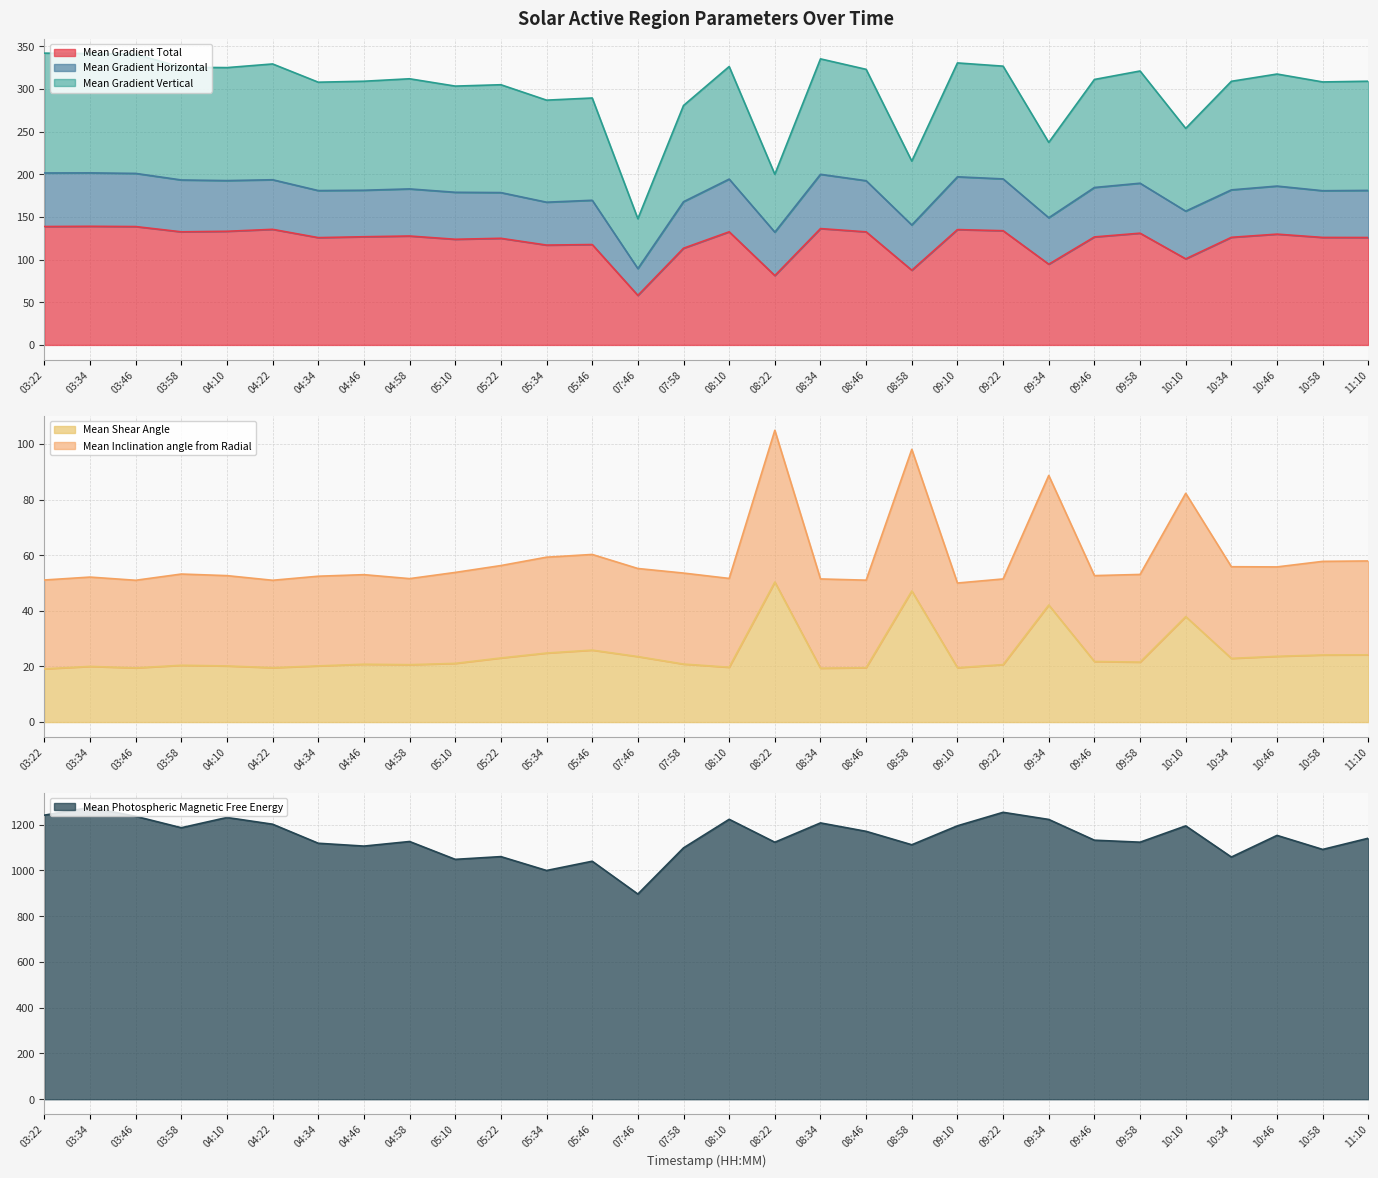

What is the highest value of the Mean Shear Angle series?

50.3